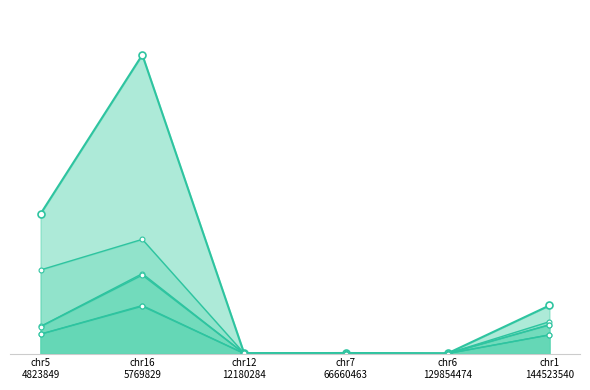

How many lines are shown in the chart?

6